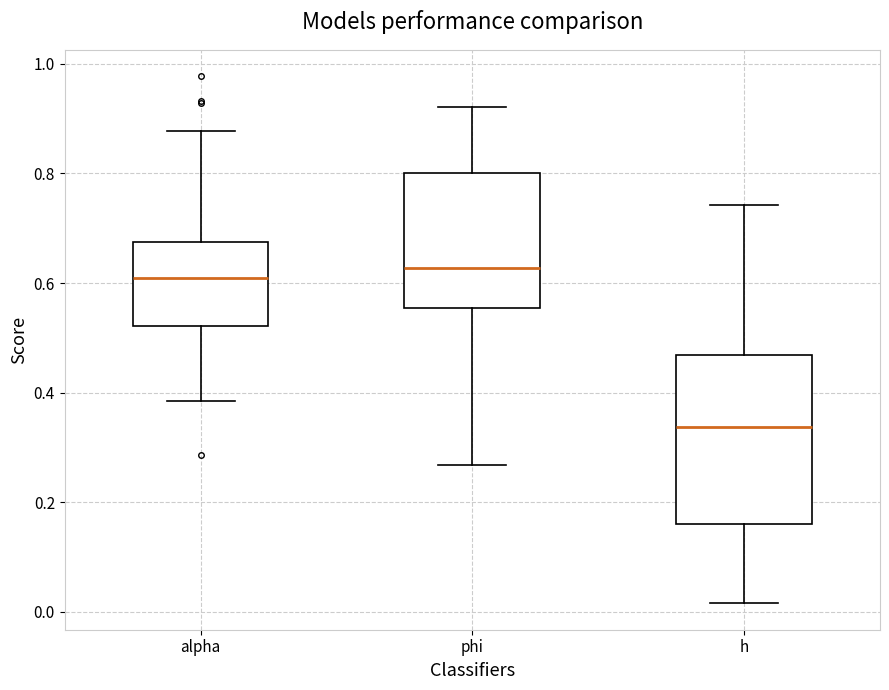

Where is the lower edge of the box for alpha on the y-axis? The values are not printed on the chart, so give them approximately, as read against the axis.

0.52